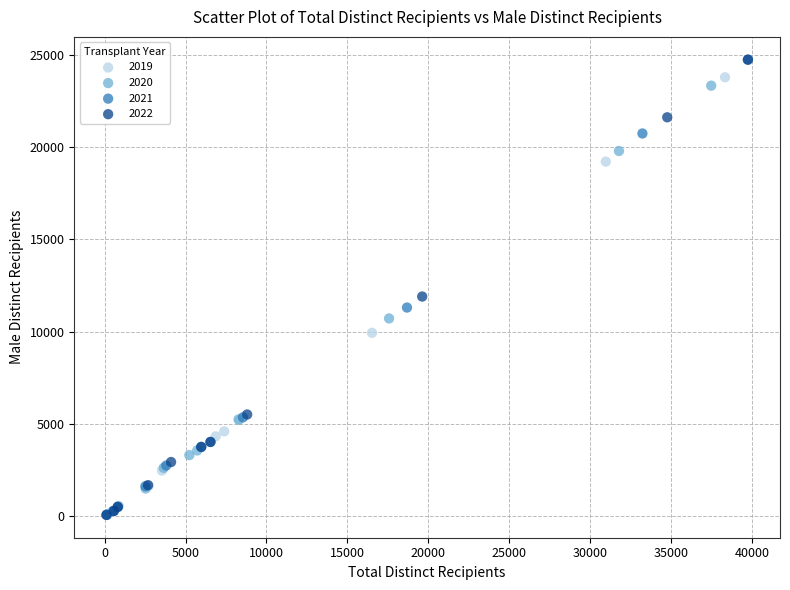

What are all the series names shown in the legend?

2019, 2020, 2021, 2022